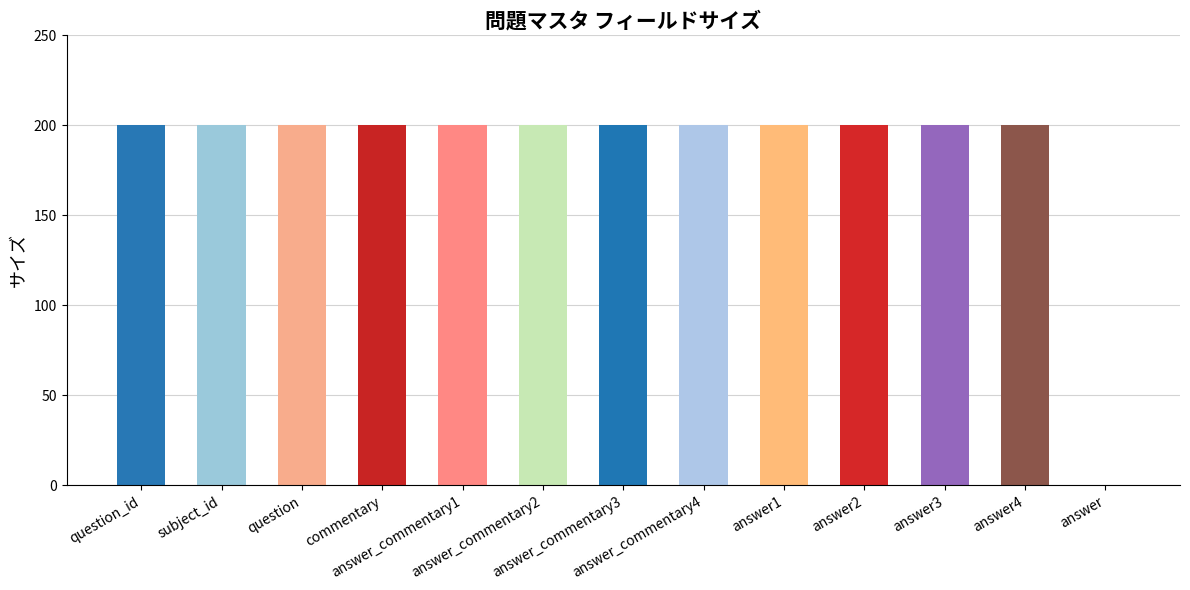

What is the sum of all values?

2400